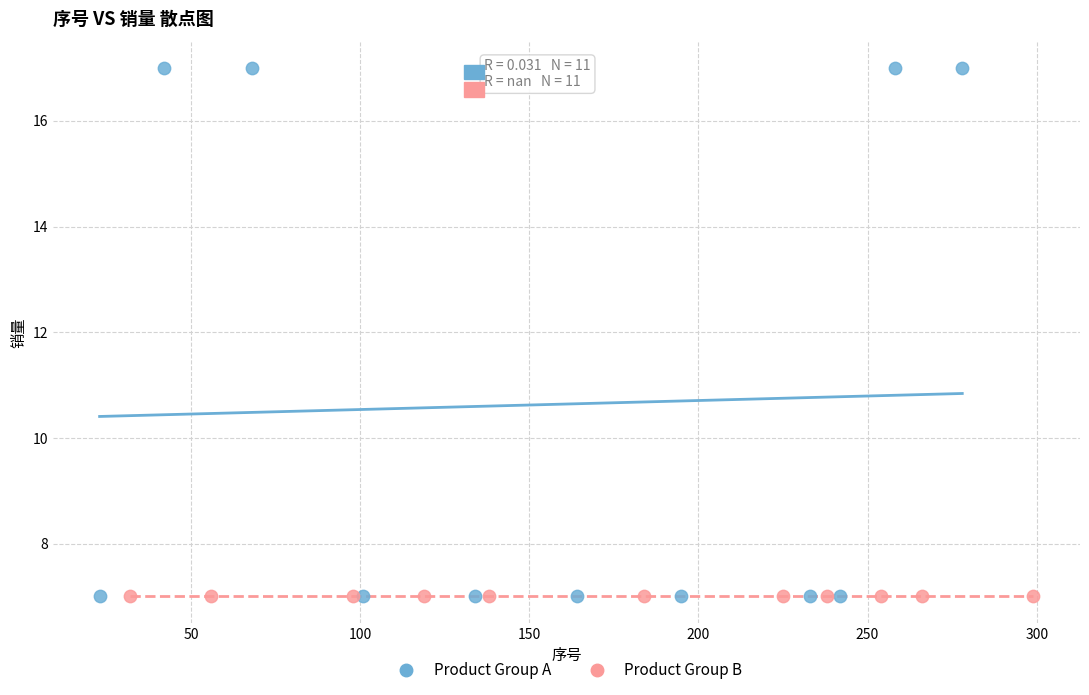

Which series reaches the maximum Y coordinate?

Product Group A